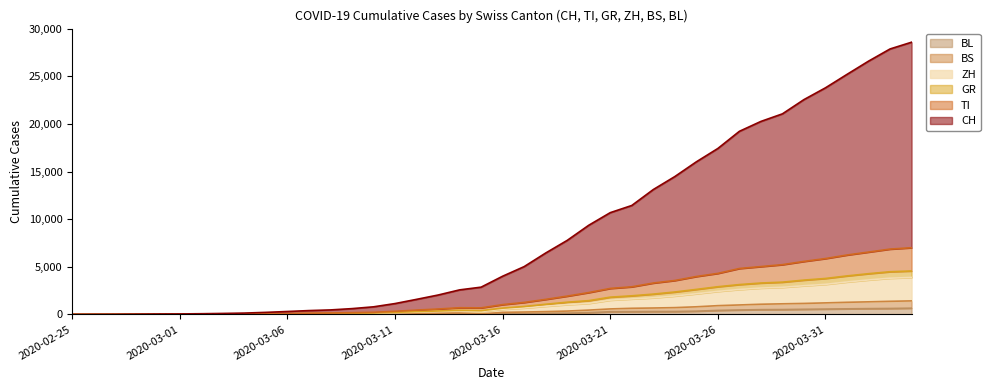

The CH series shows 799 at 2020-03-10. True or false?

True